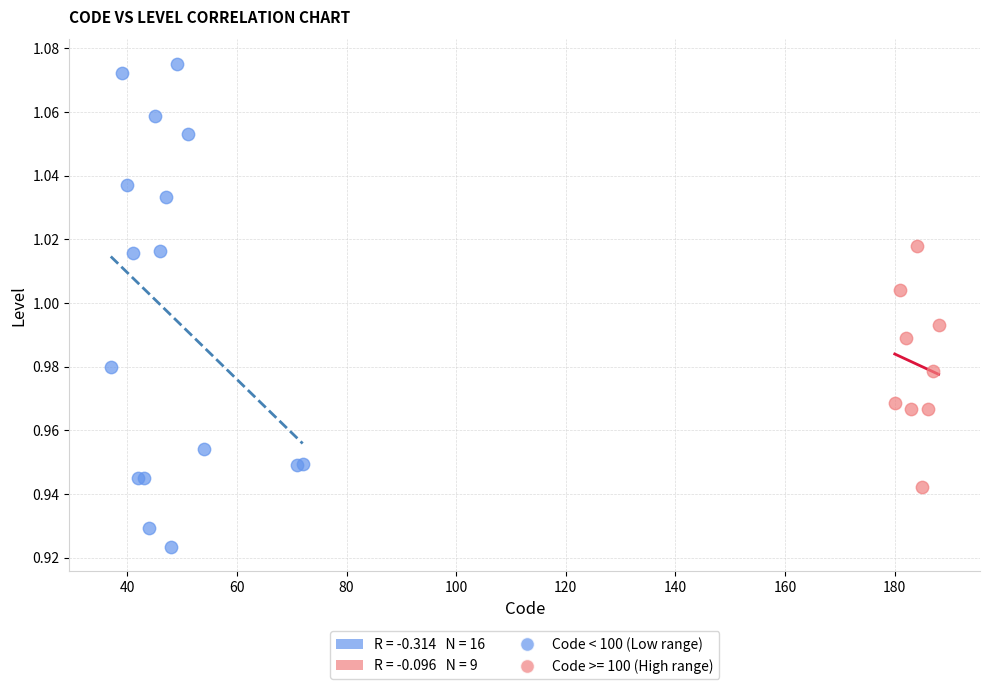

Which series reaches the minimum Y coordinate?

Code < 100 (Low range)